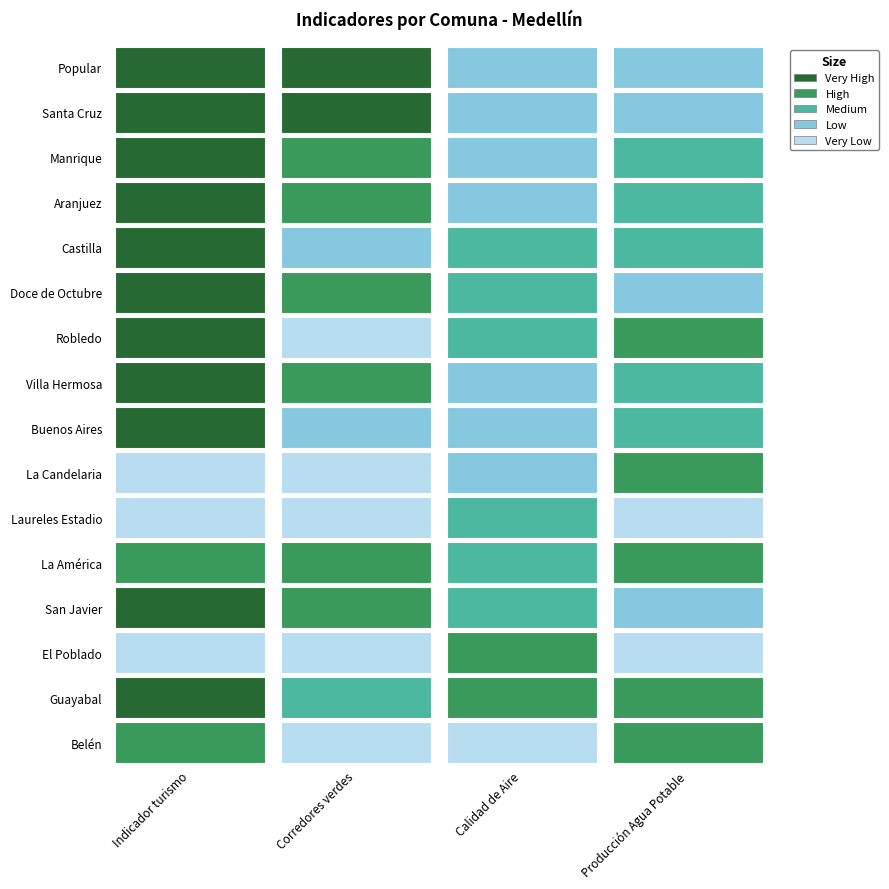

Which series changed the most between Popular and Villa Hermosa?

Corredores verdes